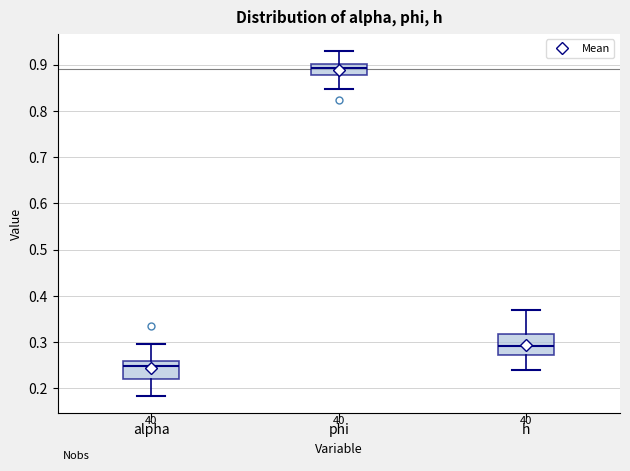

Reading left to right, transcribe this box plot: for each box, give where its median line is, the range the box spans, and where its two whiskers end, as read against the y-axis. The values are not printed on the chart, so give them approximately, as read against the axis.

alpha: median 0.25, box 0.22 to 0.26, whiskers 0.18 to 0.30
phi: median 0.89, box 0.88 to 0.90, whiskers 0.85 to 0.93
h: median 0.29, box 0.27 to 0.32, whiskers 0.24 to 0.37